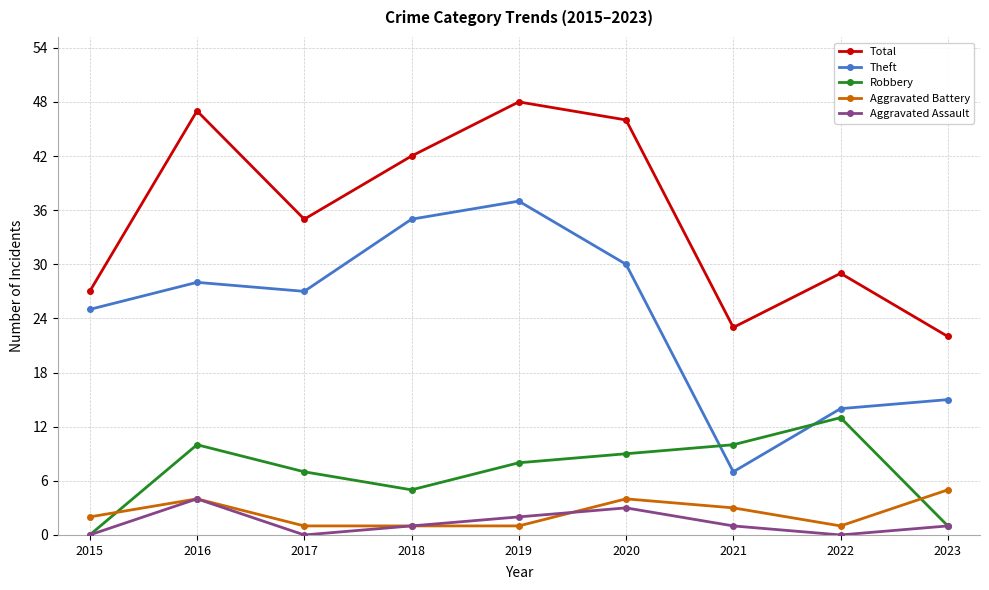

Does the chart display data point markers on the line(s)?

Yes